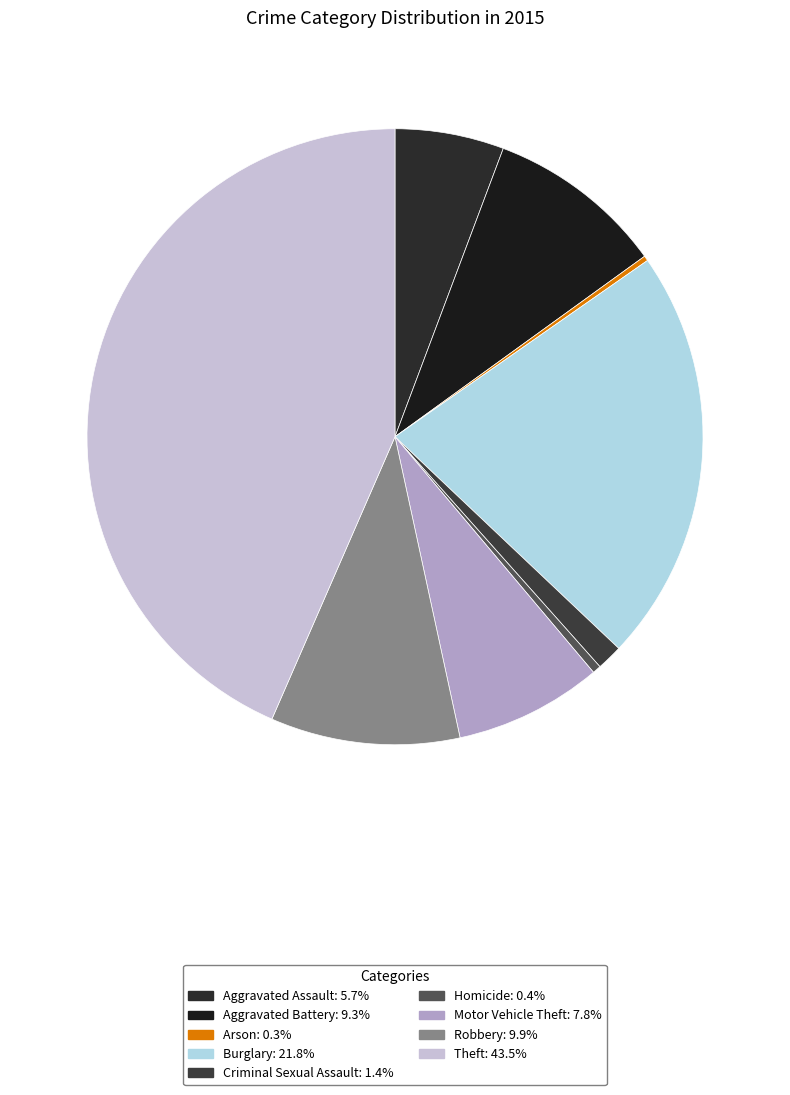

To the nearest percent, what percentage of the pie is Aggravated Battery?

9%